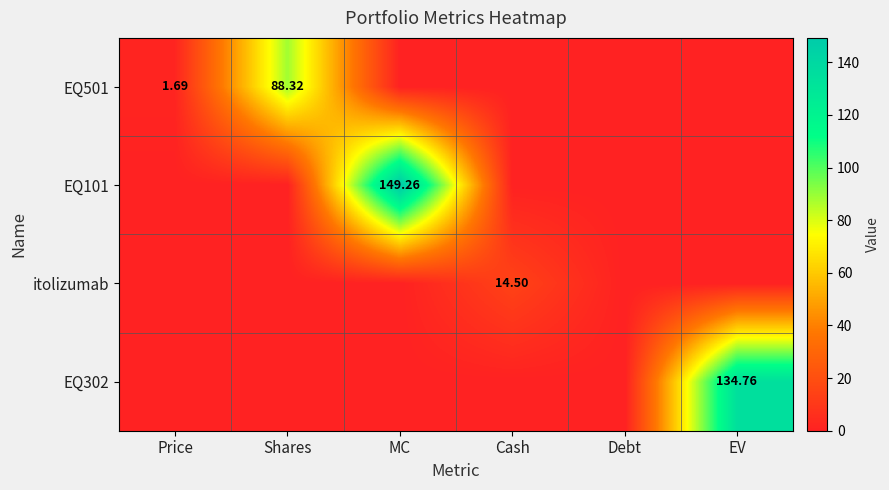

Which series has the widest spread of values?

EQ101